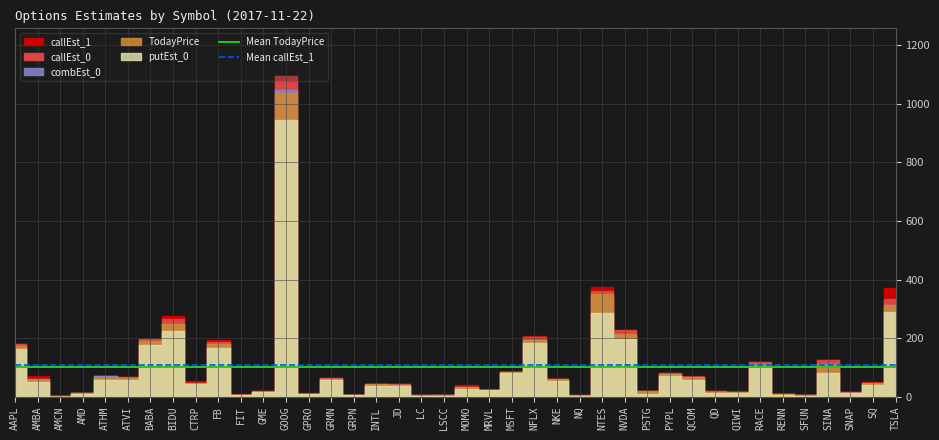

True or false: Mean TodayPrice has a value of 101.2 at AAPL.

True